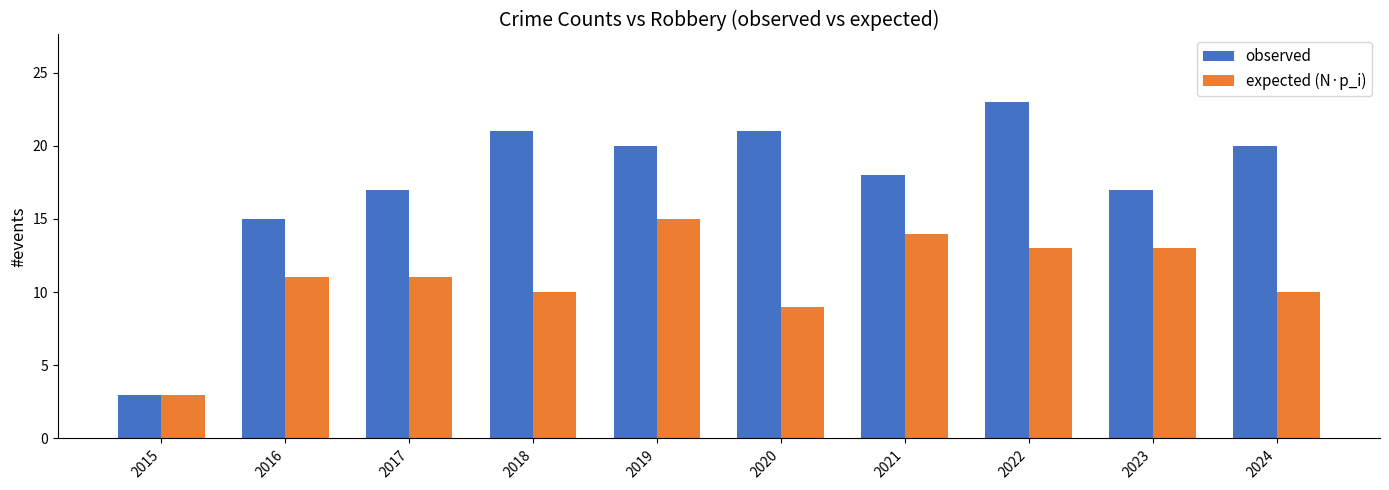

Between 2015 and 2023, which series saw the biggest shift?

observed